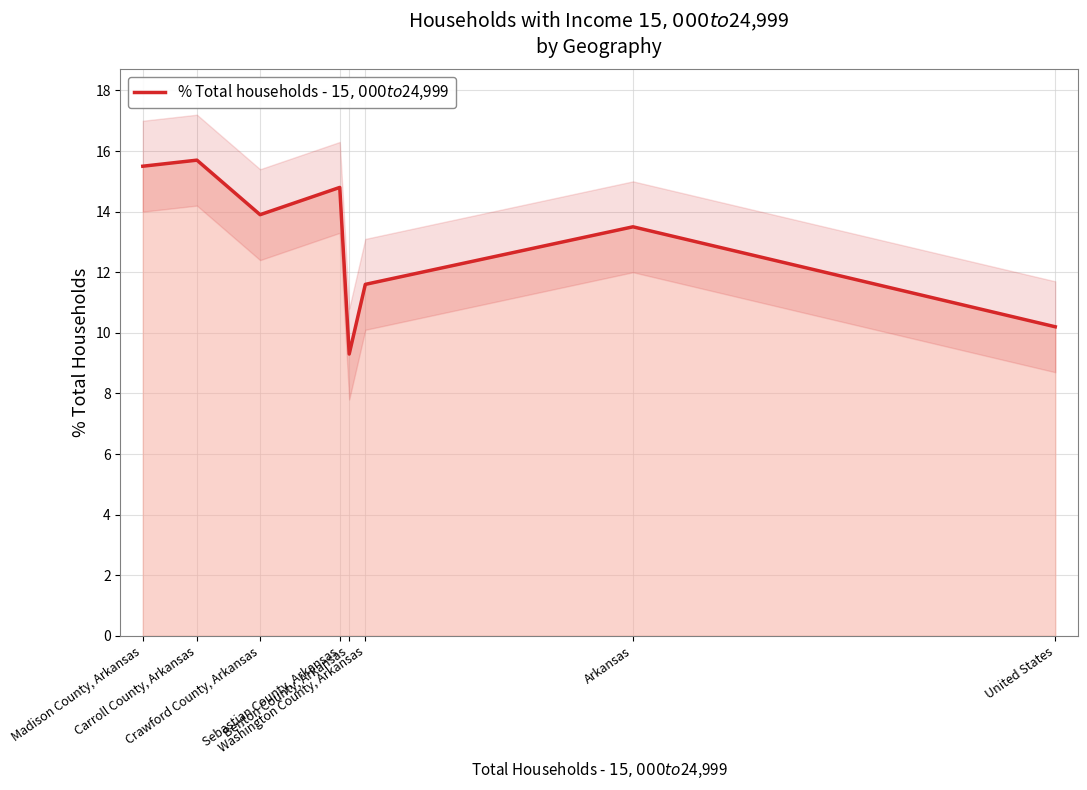

Reading left to right, list all the values displayed in this chart.

Madison County, Arkansas=15.5	Carroll County, Arkansas=15.7	Crawford County, Arkansas=13.9	Sebastian County, Arkansas=14.8	Benton County, Arkansas=9.3	Washington County, Arkansas=11.6	Arkansas=13.5	United States=10.2